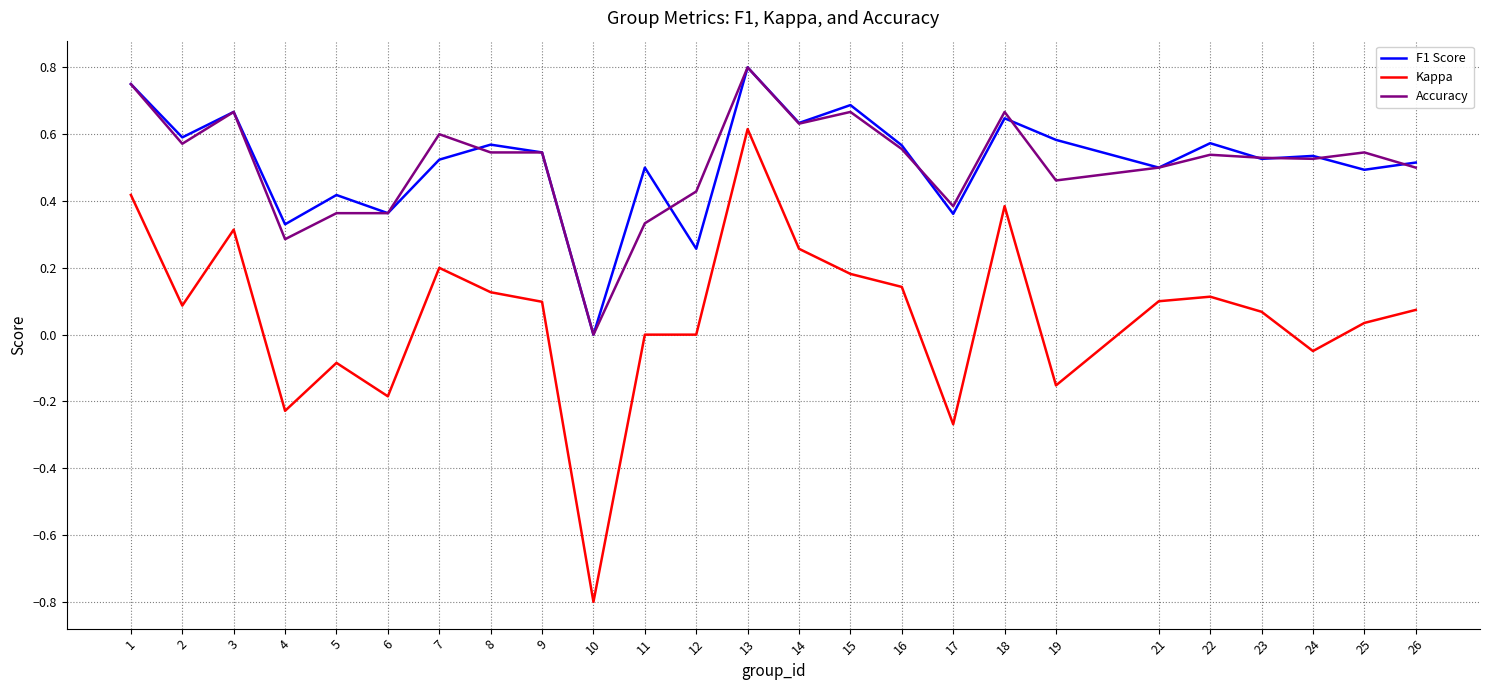

The value of F1 Score at 5 is 0.1. True or false?

False